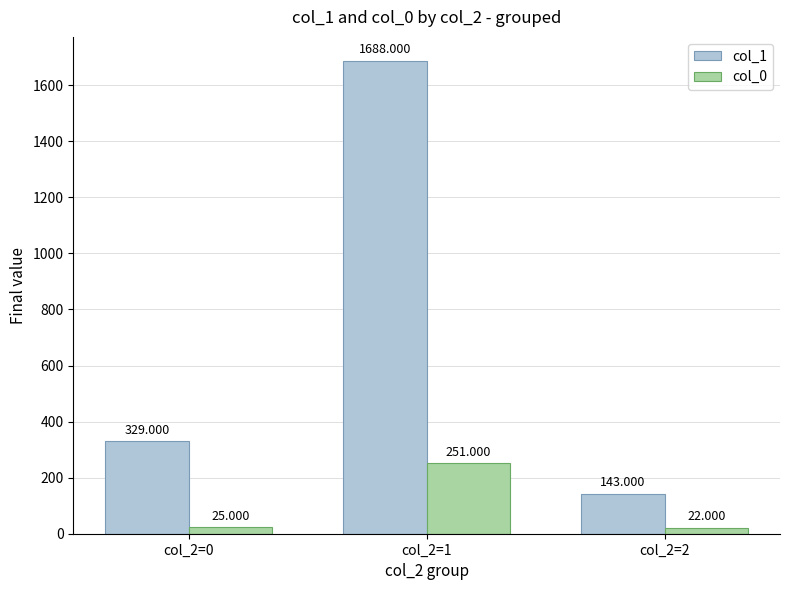

How many bars are there in total?

6